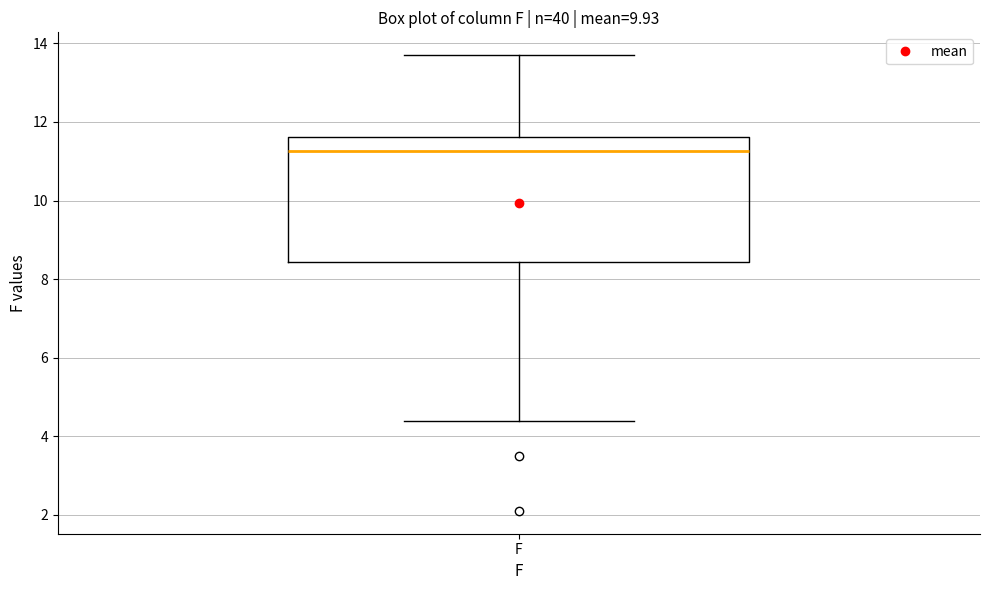

Where does the median line of the box for F sit on the y-axis? The values are not printed on the chart, so give them approximately, as read against the axis.

11.2